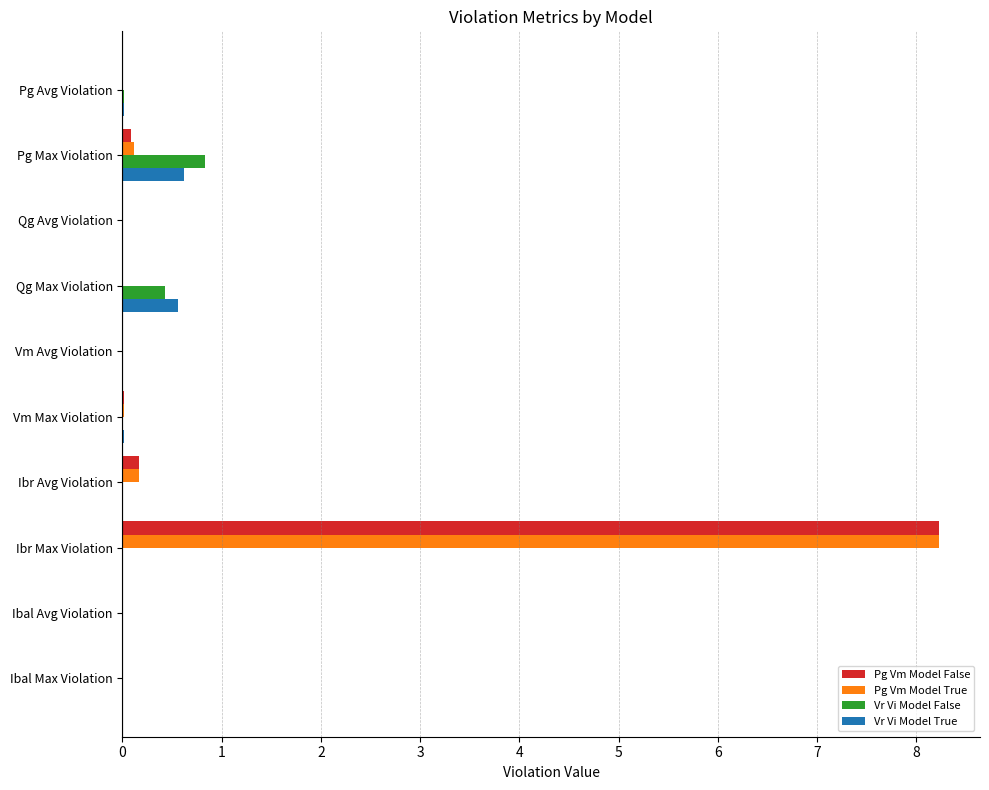

The Vr Vi Model True series shows 0.0 at Qg Avg Violation. True or false?

True